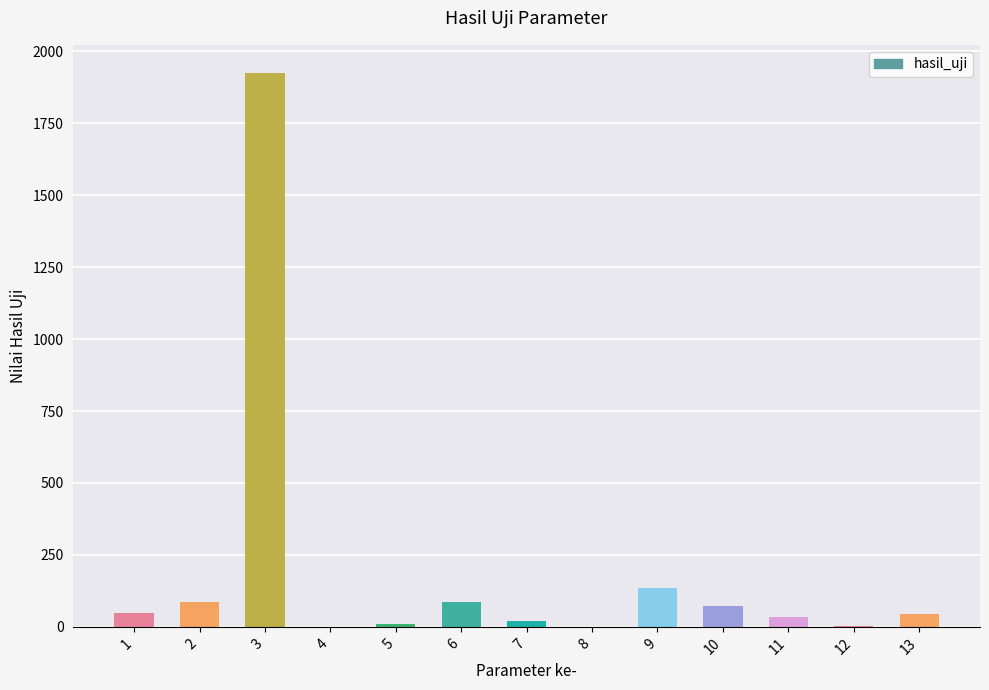

Which category has the highest value across all series?

3